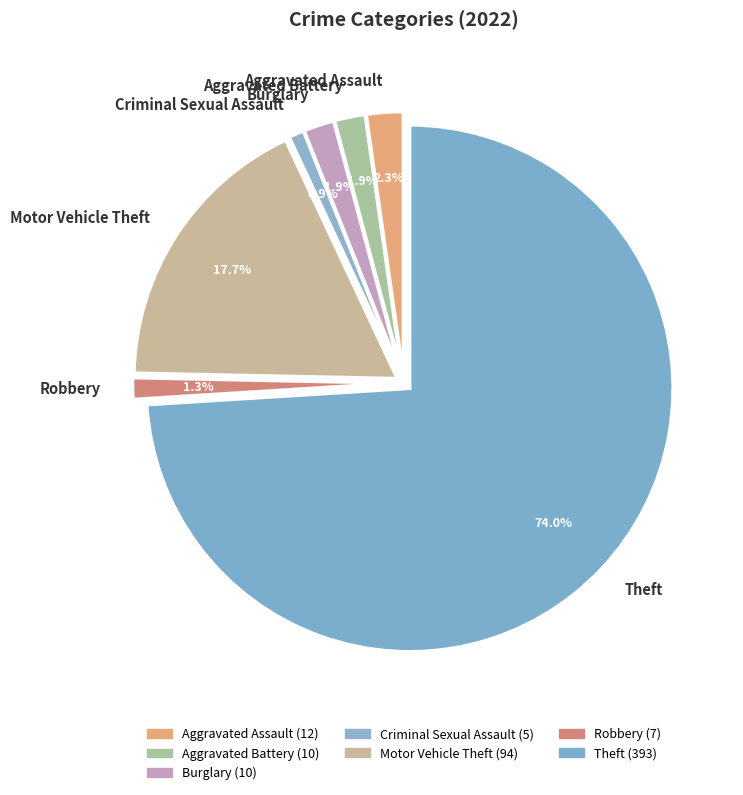

To the nearest percent, what portion does Robbery represent?

1%